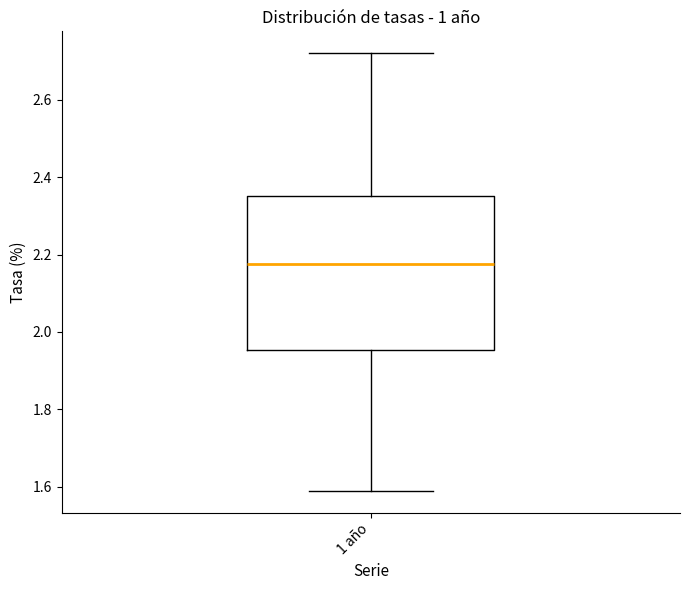

Read this box plot against the y-axis: the position of the median line, the range covered by the box, and the ends of both whiskers. The values are not printed on the chart, so give them approximately, as read against the axis.

median 2.18, box 1.96 to 2.36, whiskers 1.60 to 2.72